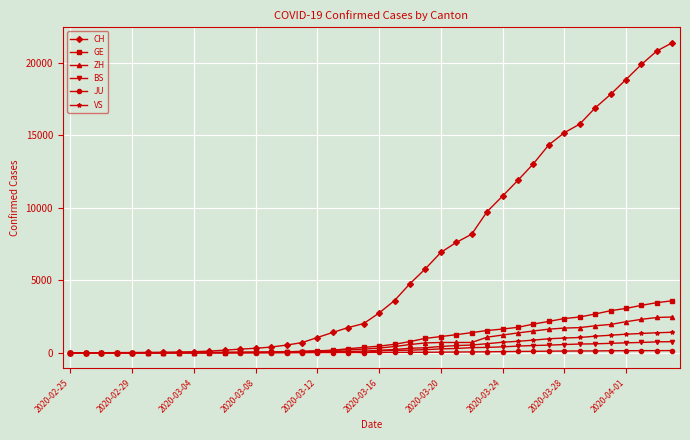

Which series has the largest range (max minus min)?

CH